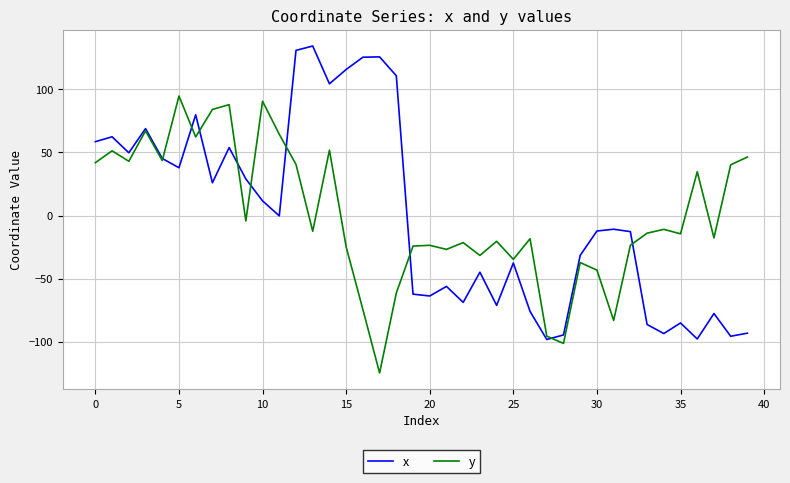

Does the chart have visible grid lines?

Yes